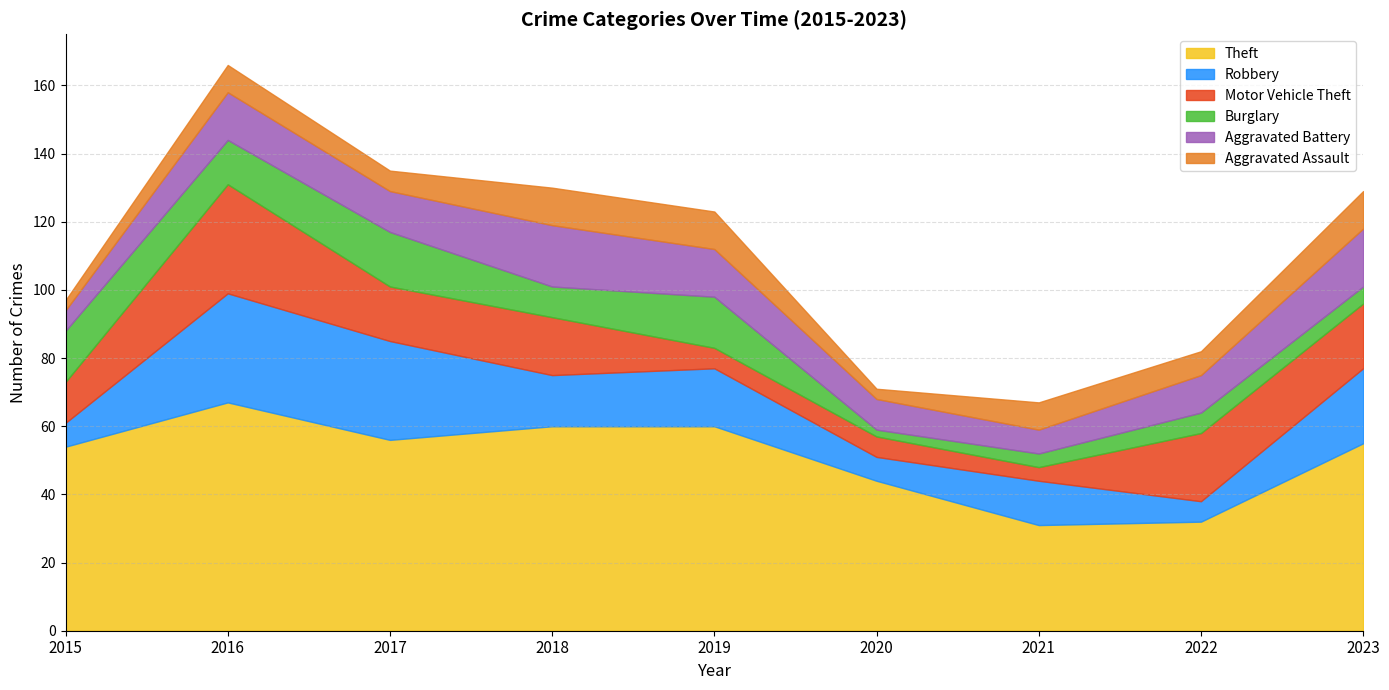

At how many categories does at least one series exceed 48?

6